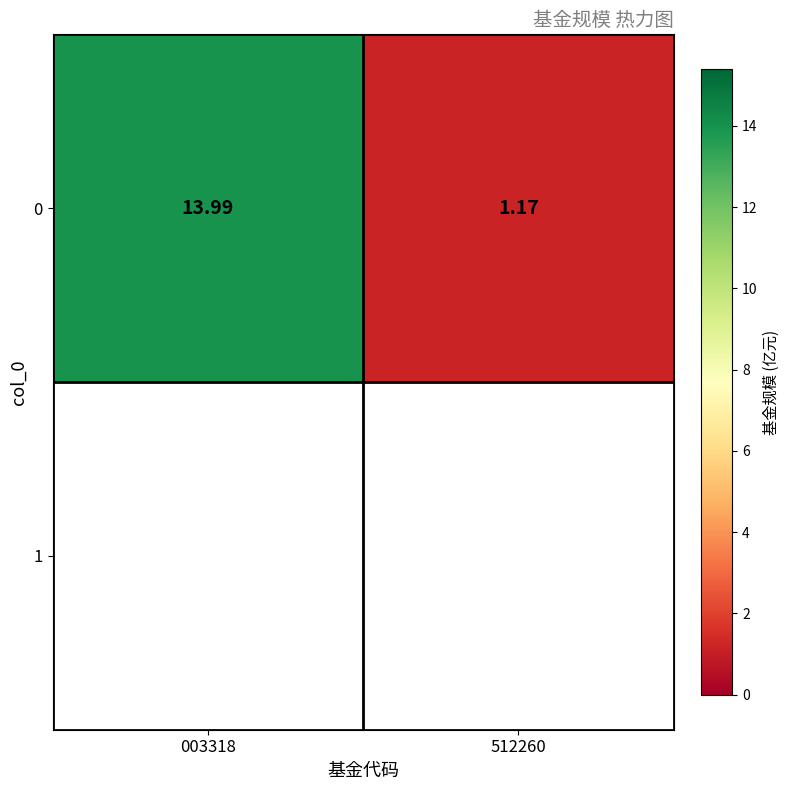

Reading left to right, extract all data points from this chart.

003318=14.0	512260=1.2